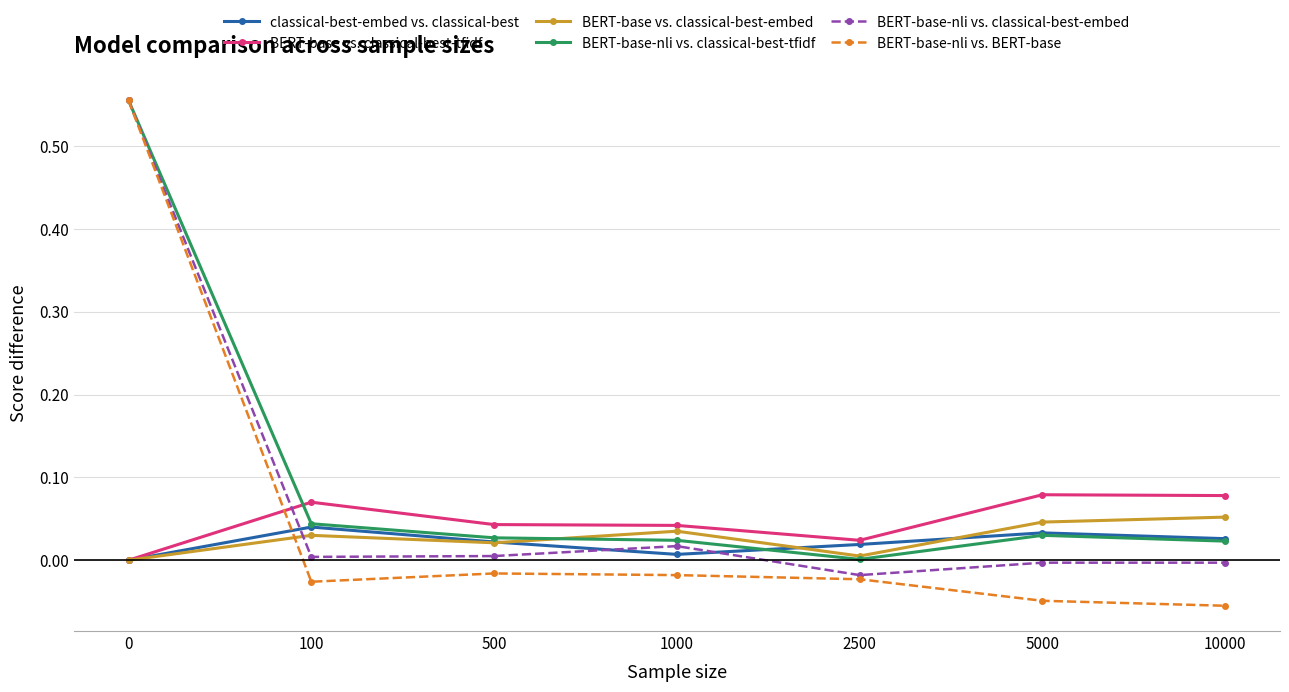

At which label does BERT-base-nli vs. classical-best-tfidf reach its minimum?

2500